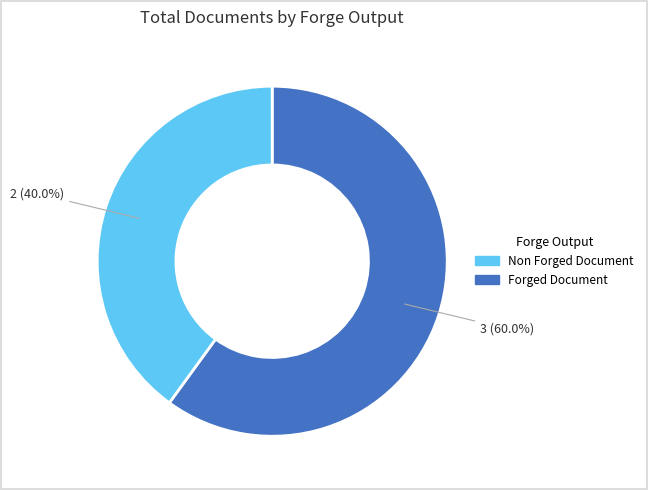

Does any single category account for the majority?

Yes